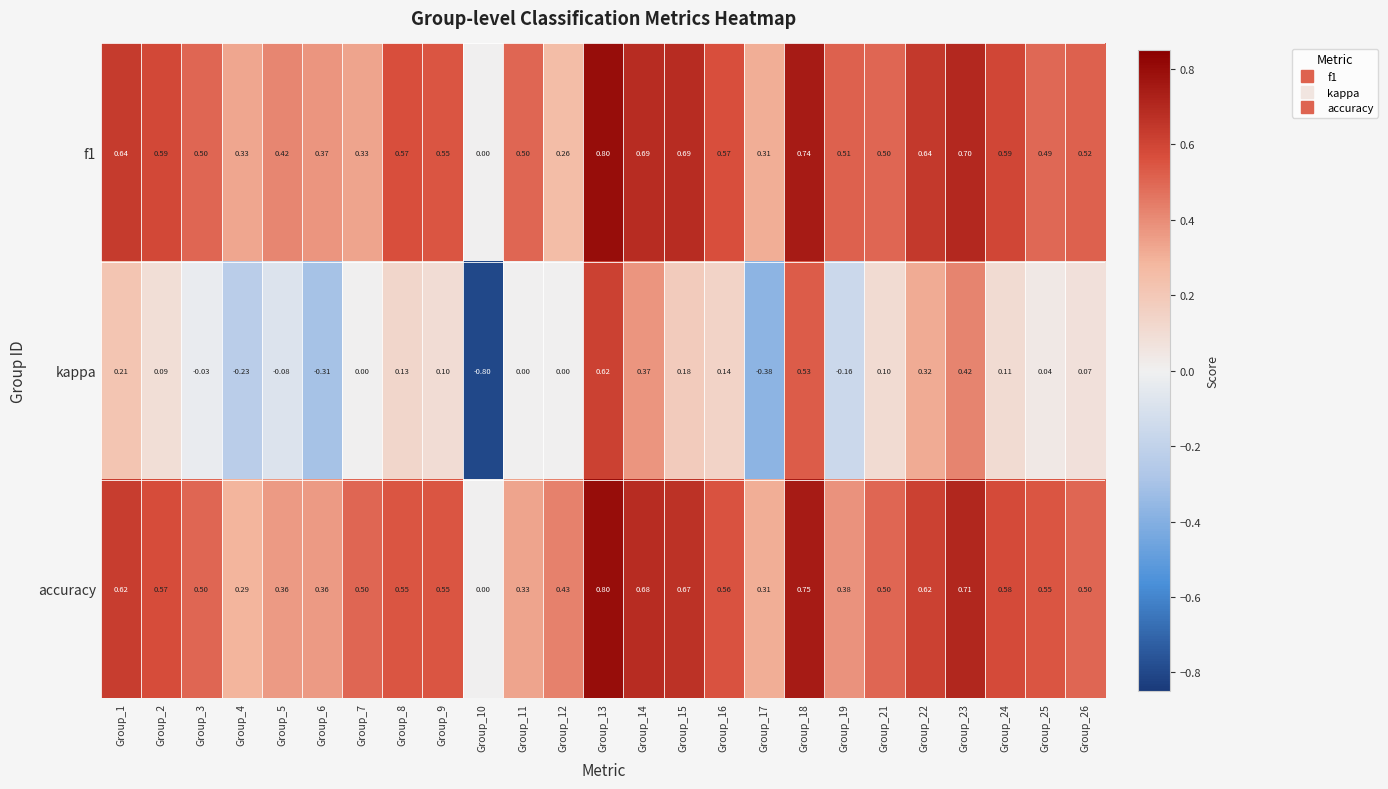

Which series changed the most between Group_9 and Group_13?

kappa